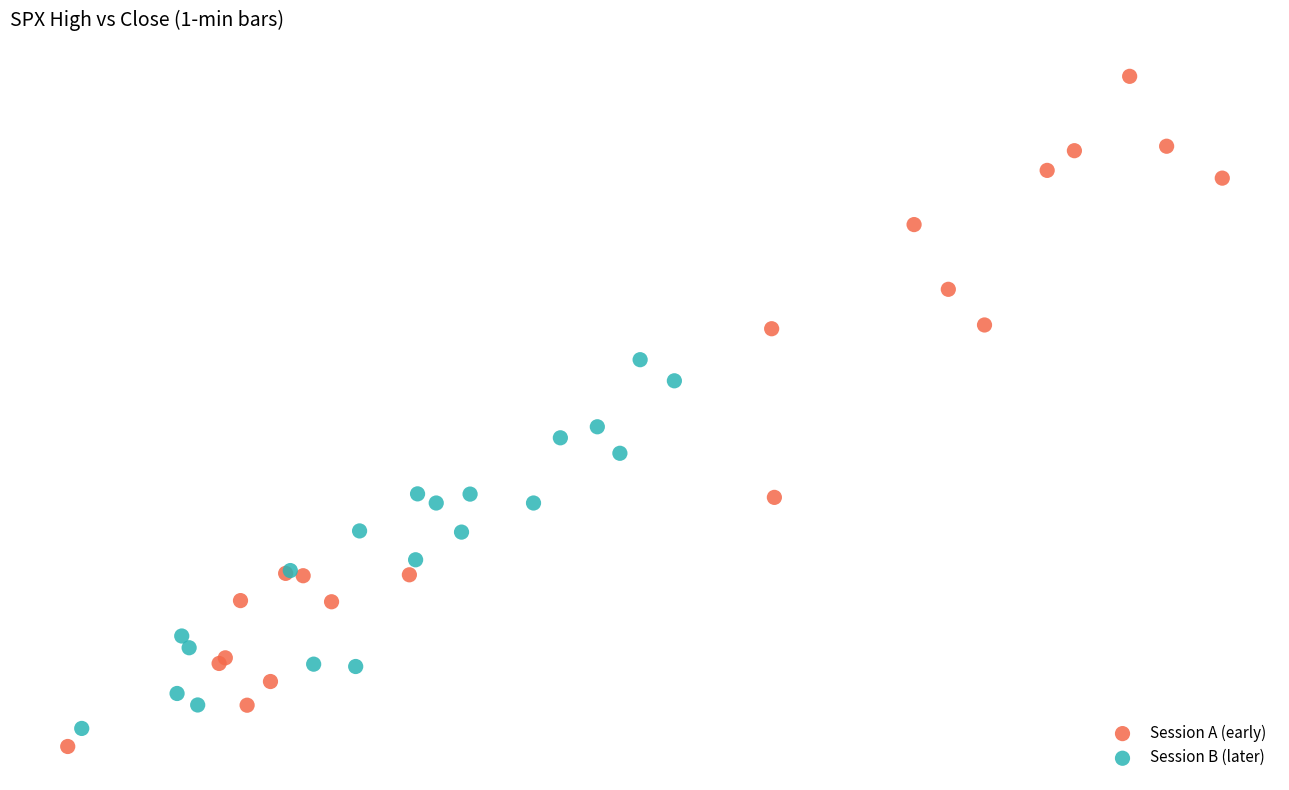

Which series has the widest spread of Y values?

Session A (early)